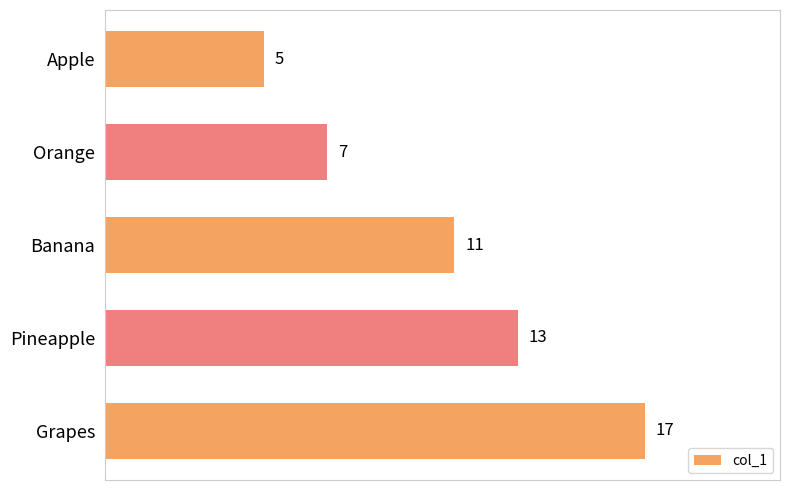

True or false: the data shows 11 at Banana.

True